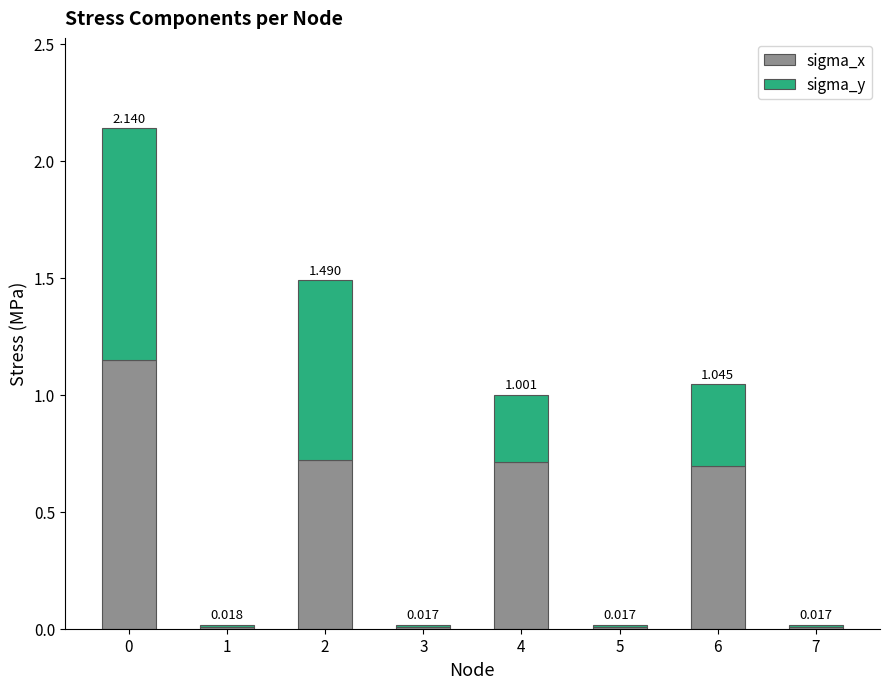

What is the average value of the sigma_x series?

0.4